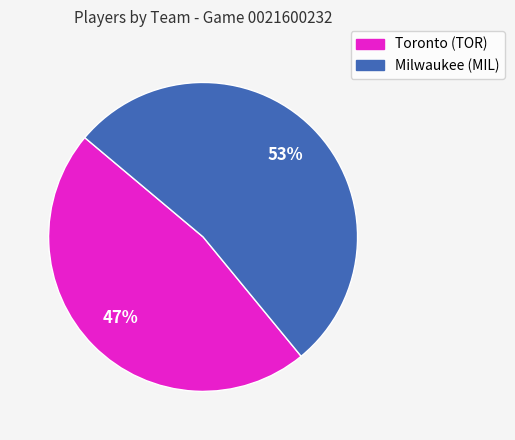

To the nearest percent, what is the combined percentage of Toronto (TOR) and Milwaukee (MIL)?

100%